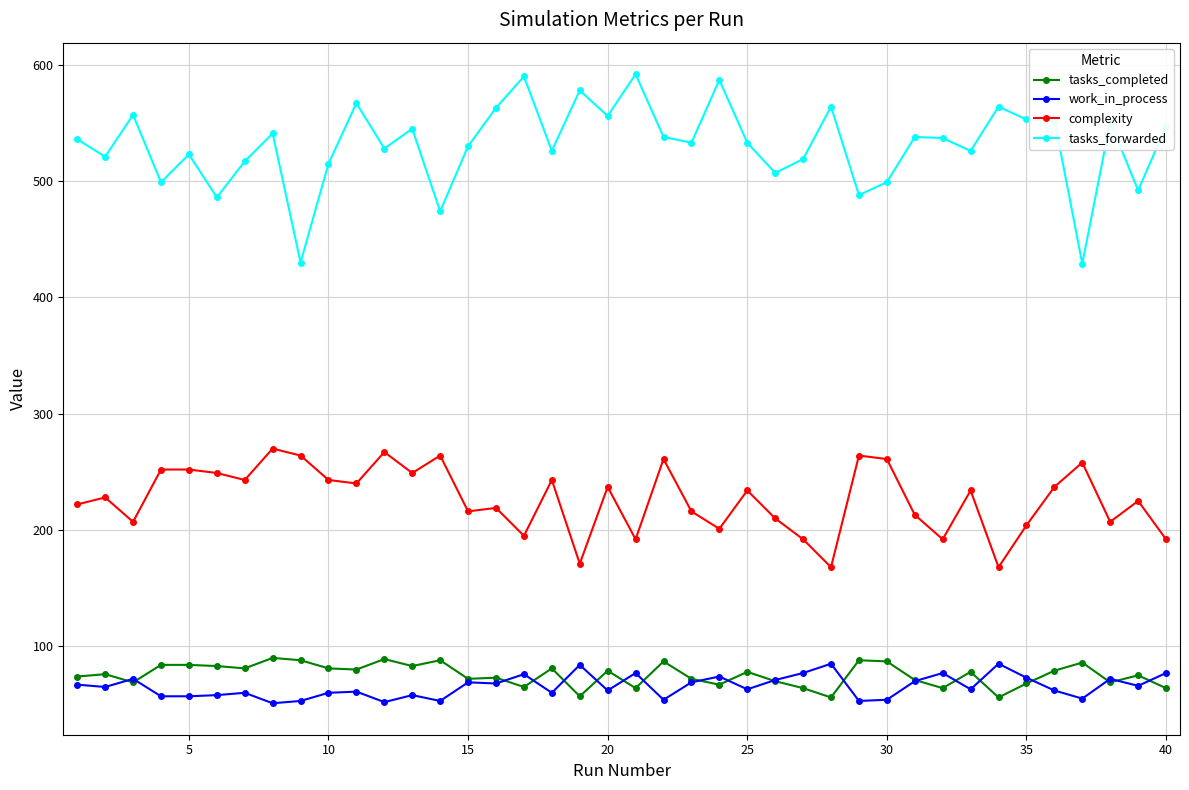

Which series has the largest total across all categories?

tasks_forwarded